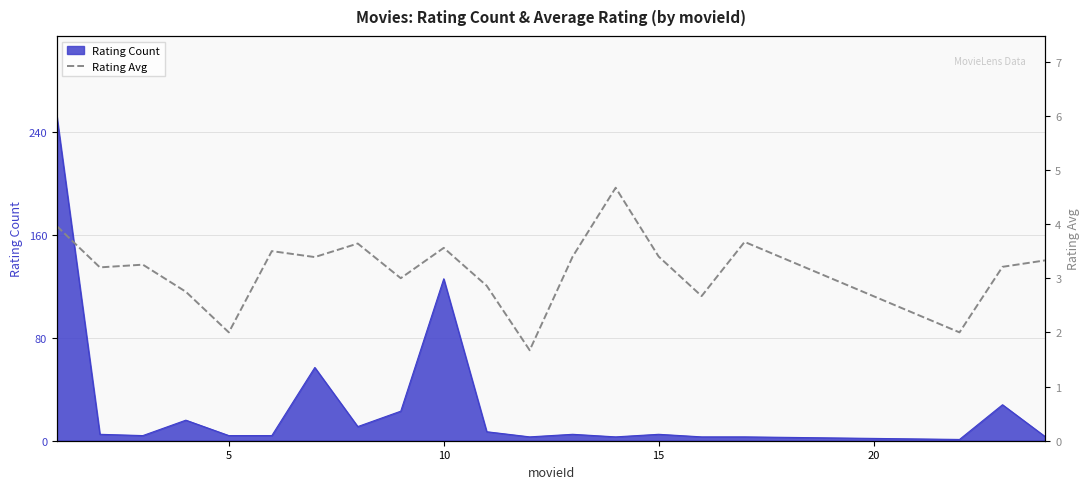

True or false: the data has more than 2 interior local peaks.

True